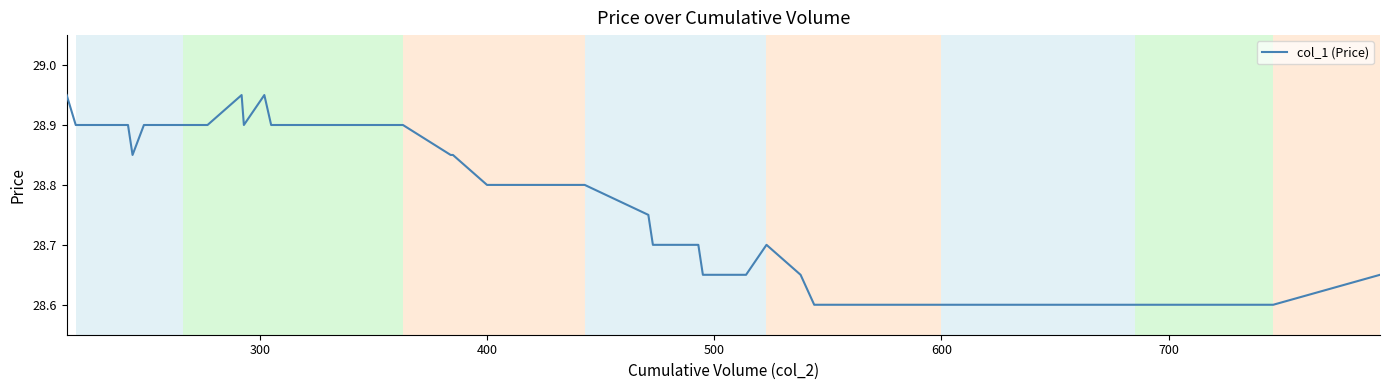

Does the chart display data point markers on the line(s)?

No